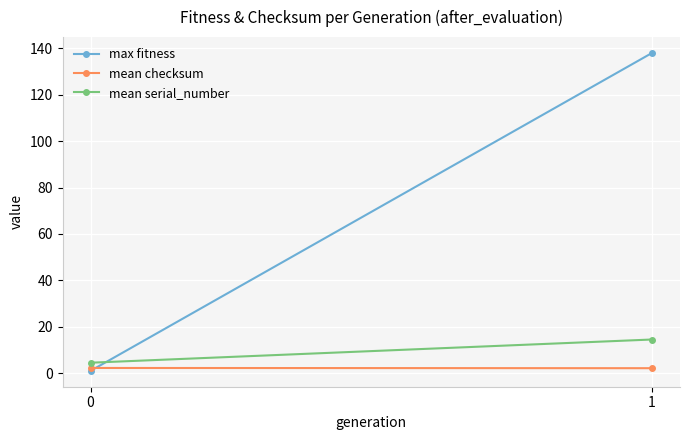

What is the difference between the highest and lowest values at 0?

3.5